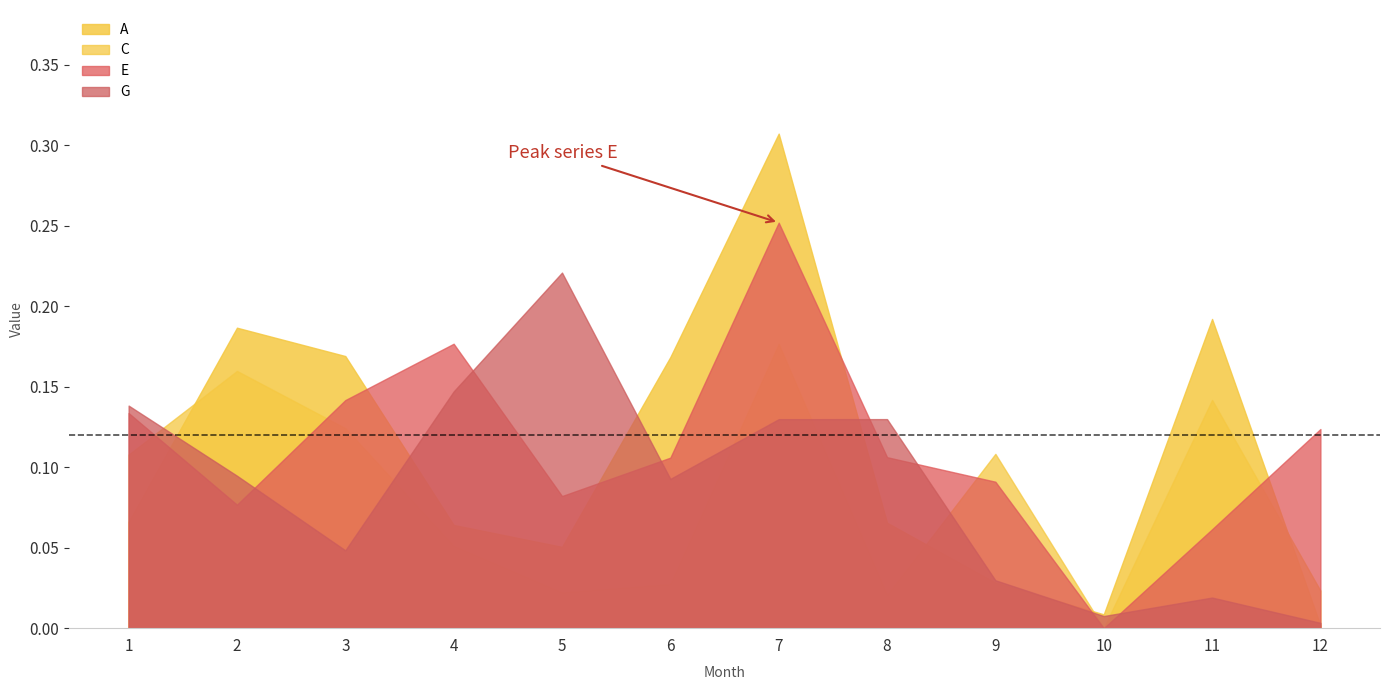

What are all the series names shown in the legend?

A, C, E, G